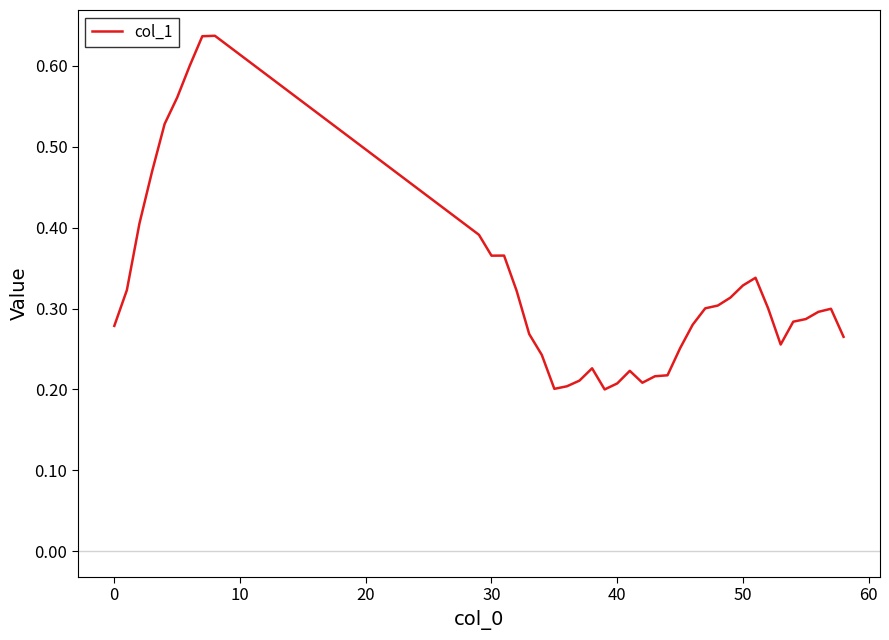

How many lines are shown in the chart?

1